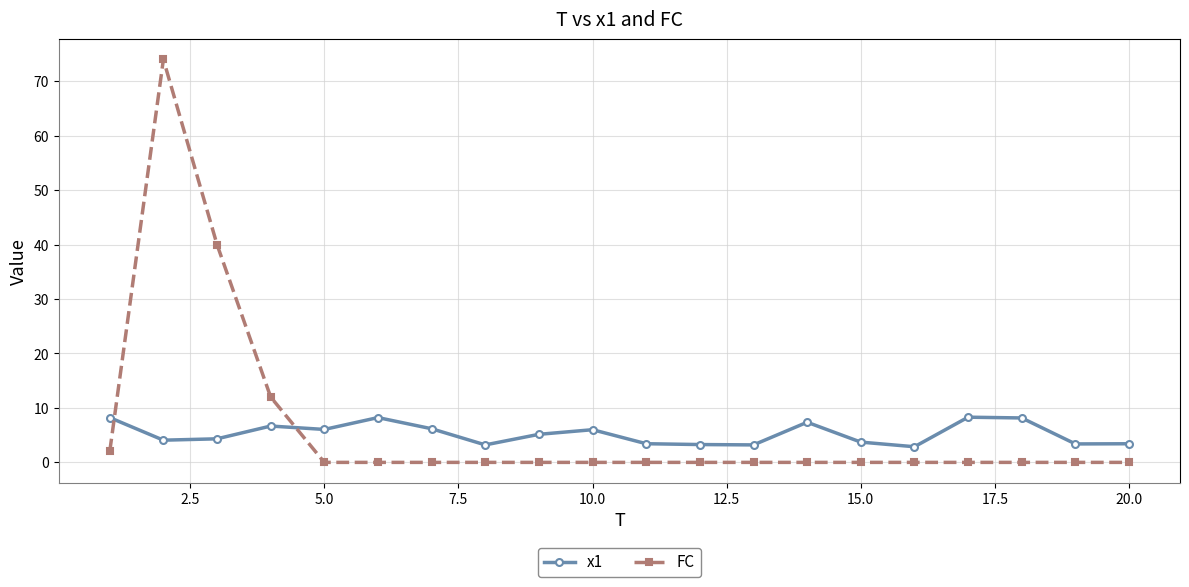

Does the chart display data point markers on the line(s)?

Yes